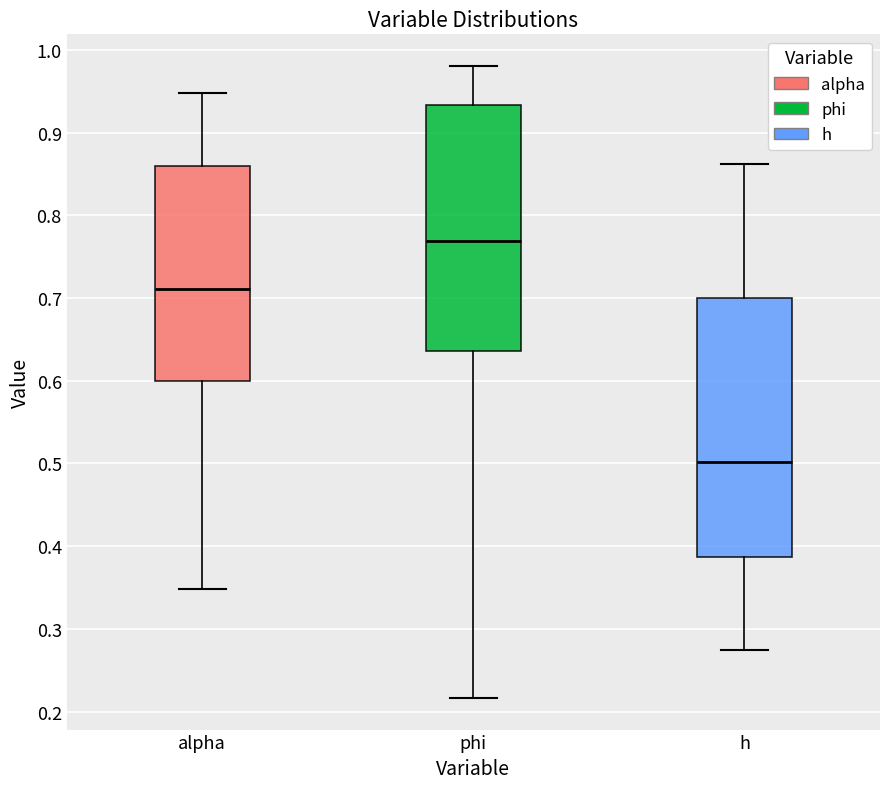

Reading left to right, read every box against the y-axis: the position of its median line, the range the box covers, and the ends of its whiskers. The values are not printed on the chart, so give them approximately, as read against the axis.

alpha: median 0.71, box 0.60 to 0.86, whiskers 0.35 to 0.95
phi: median 0.77, box 0.64 to 0.93, whiskers 0.22 to 0.98
h: median 0.50, box 0.39 to 0.70, whiskers 0.27 to 0.86